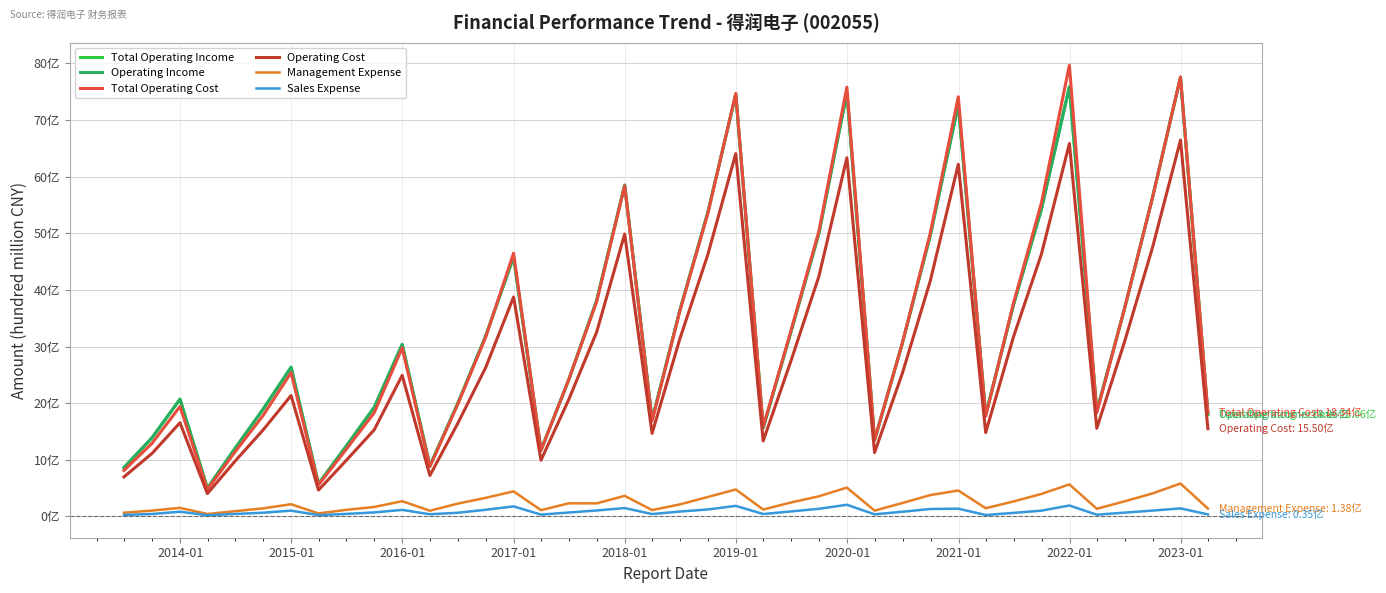

Does the chart display data point markers on the line(s)?

No